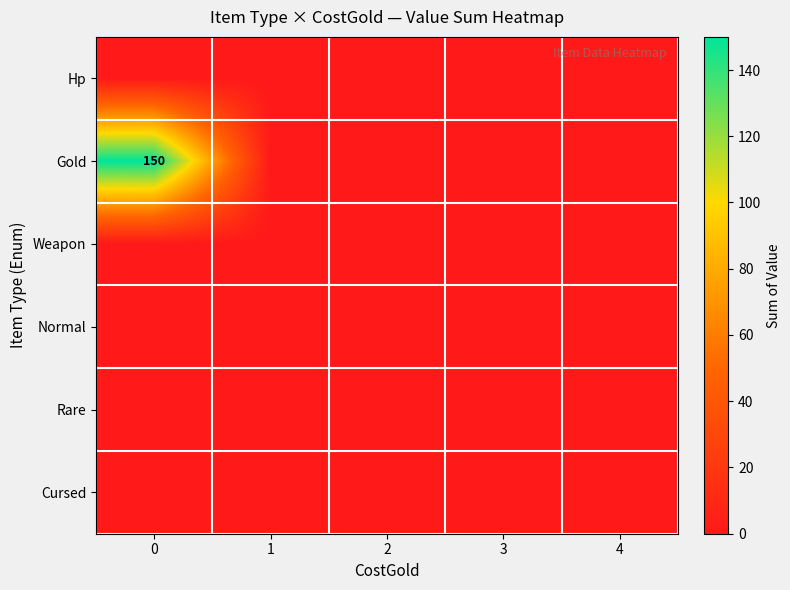

At how many categories does at least one series exceed 86?

1